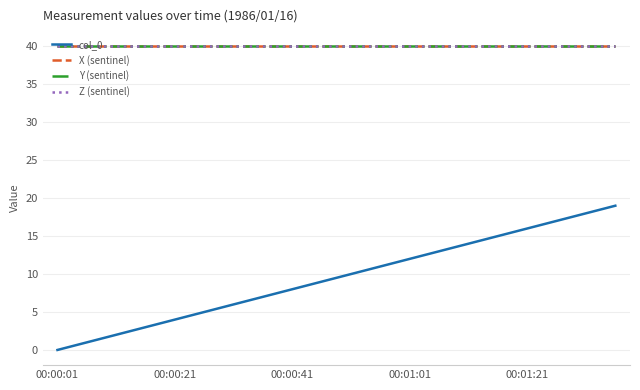

Is this an area chart (filled region under the line)?

No